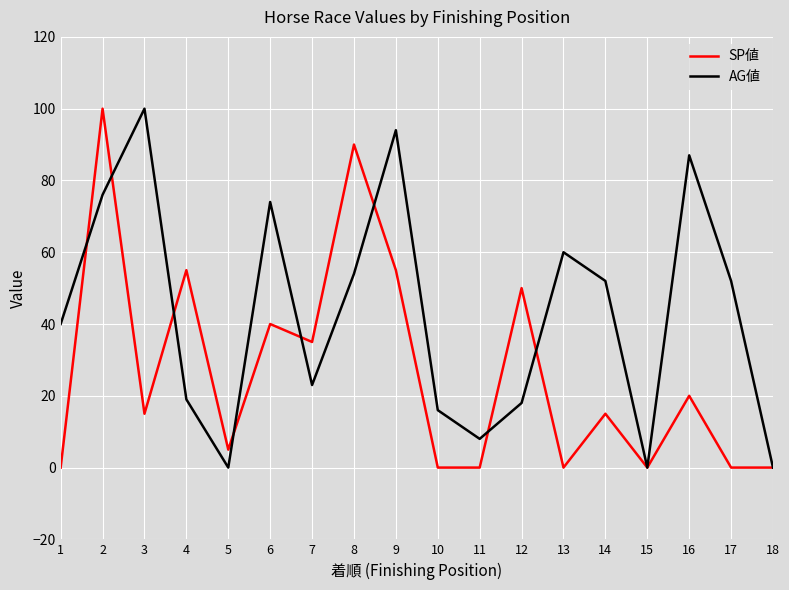

Between 7 and 14, which series saw the biggest shift?

AG値